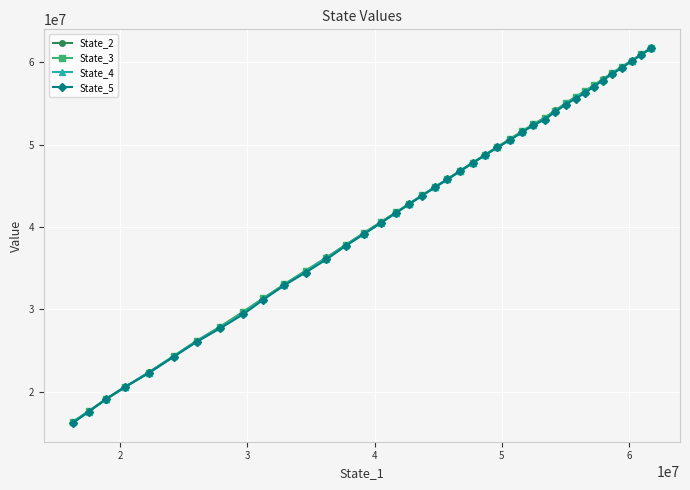

What is the average value of the State_5 series?

42761858.9